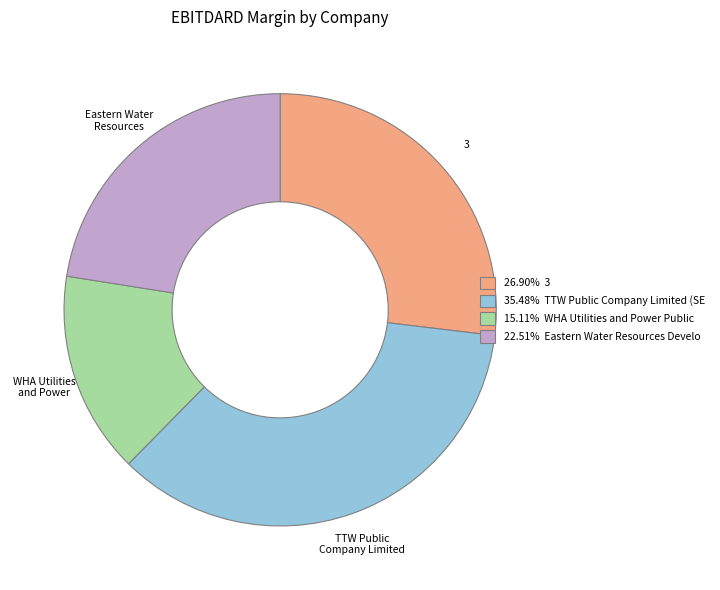

Is there a majority slice in this chart?

No